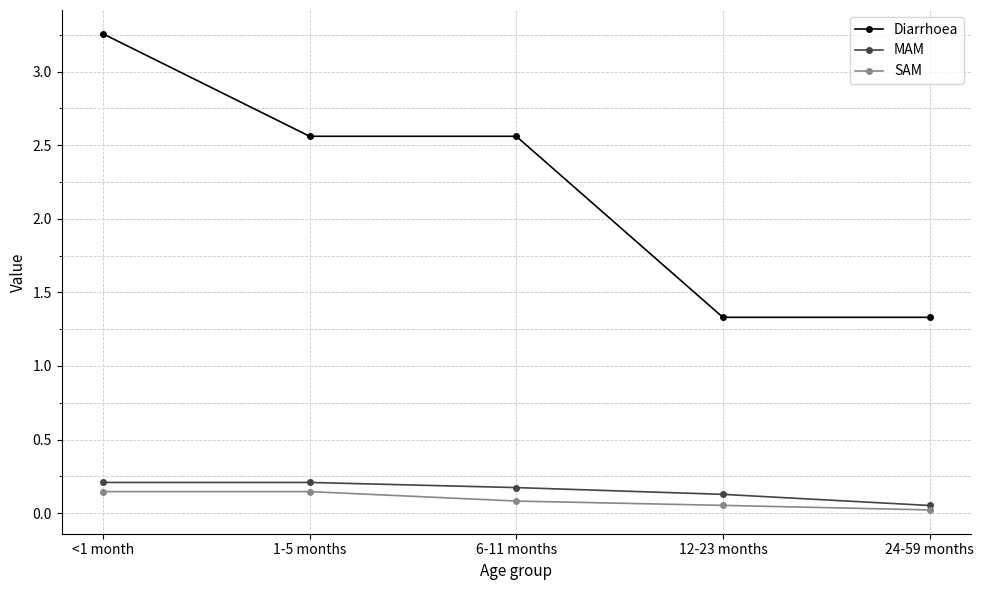

What value does the MAM series have at 6-11 months?

0.2